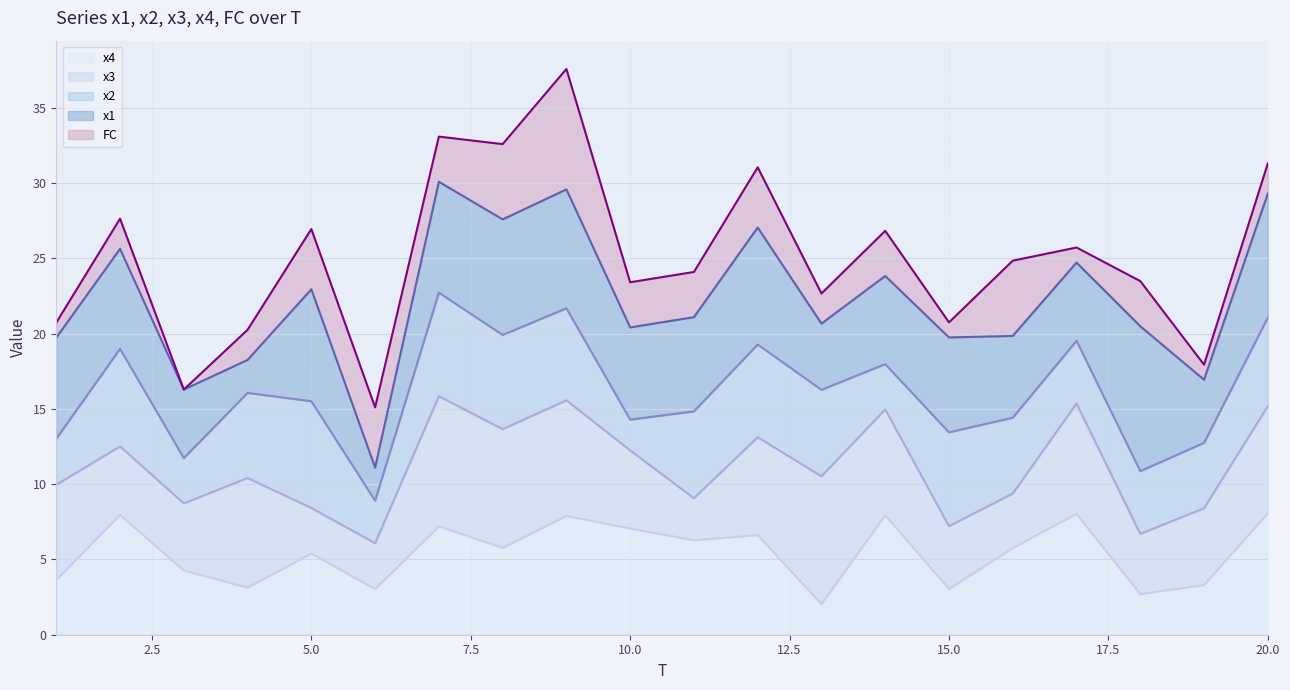

What is the maximum value for x4?

8.1